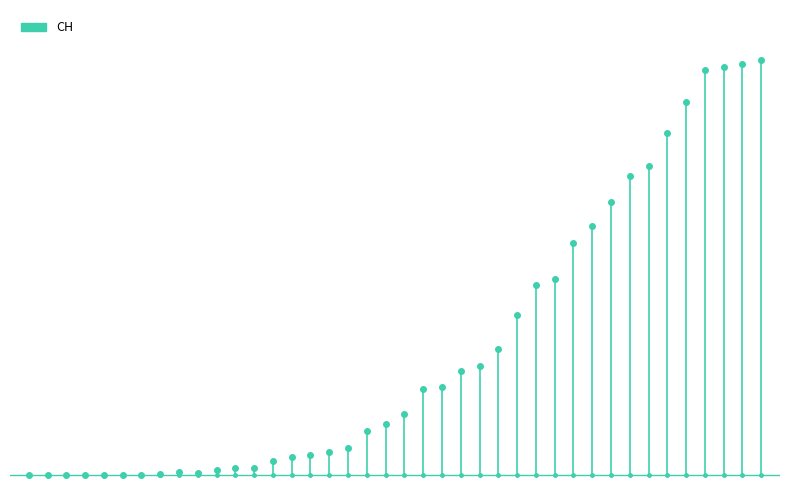

How many distinct data groups are displayed?

1